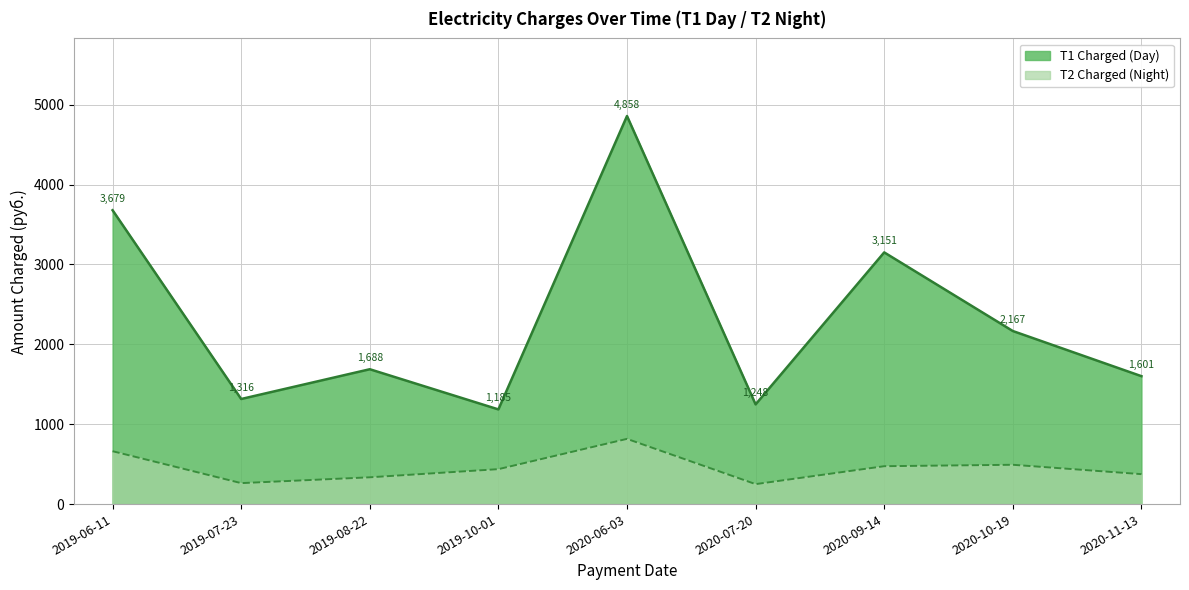

True or false: T1 Charged and T2 Charged intersect in this chart.

False